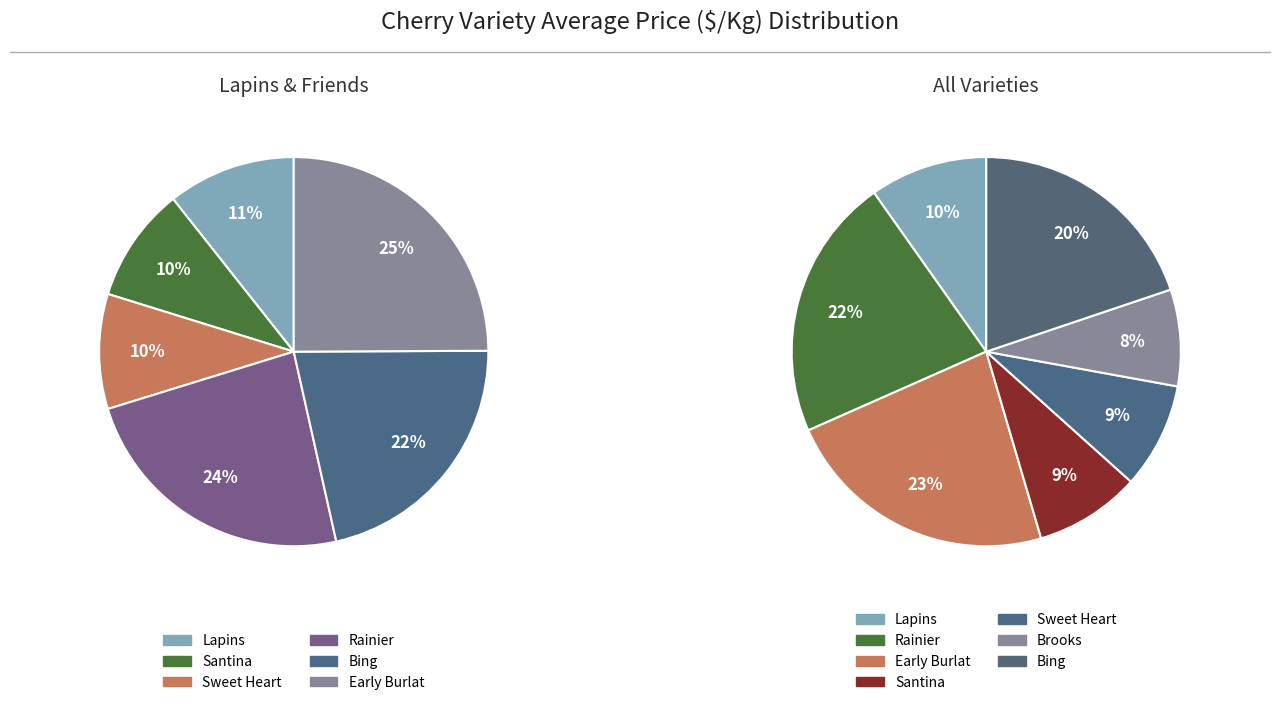

To the nearest percent, what is the combined percentage of Sweet Heart and Brooks?

17%